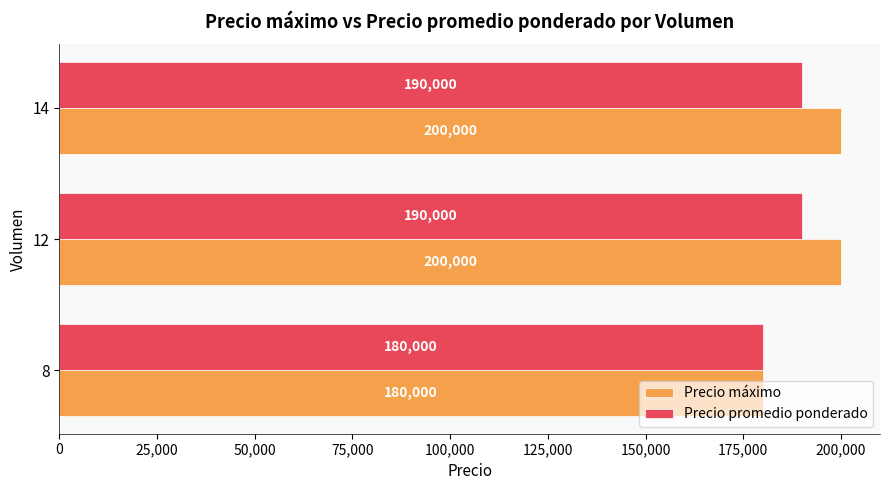

Between 8 and 14, which series saw the biggest shift?

Precio máximo